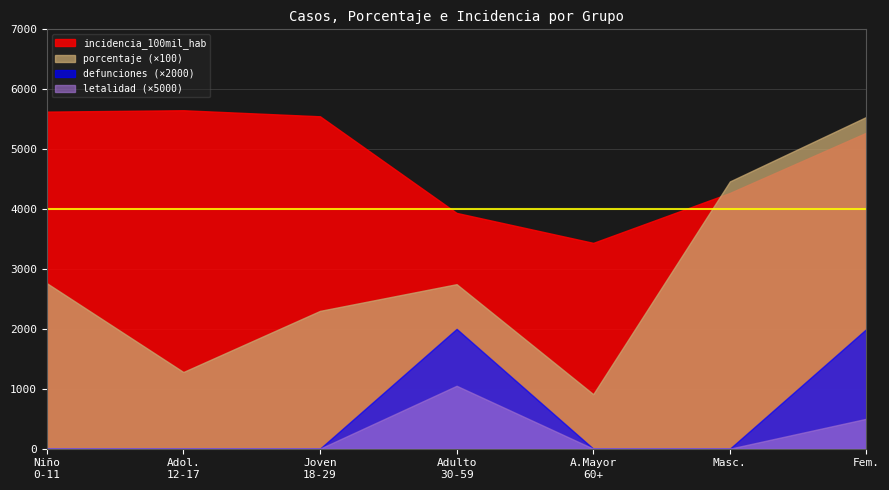

What is the highest value of the incidencia_100mil_hab series?

5649.3